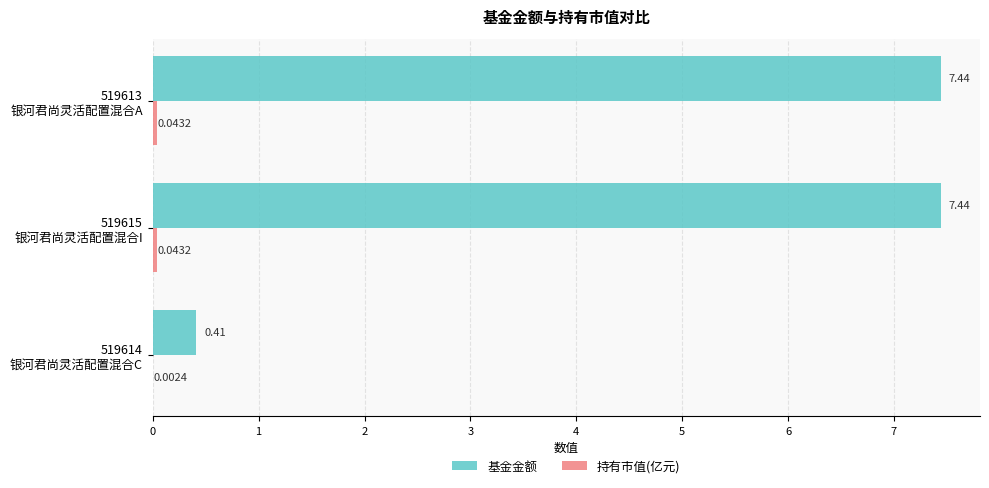

What is the sum of all 基金金额 values?

15.3